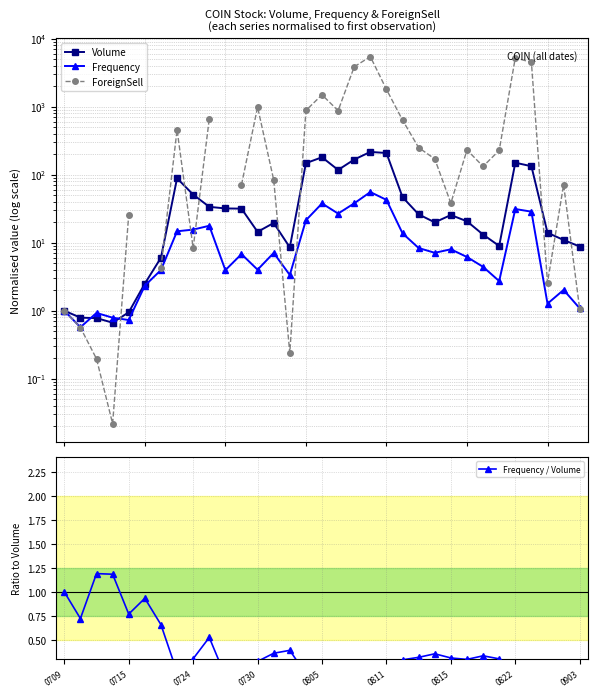

How many series are shown in this chart?

4